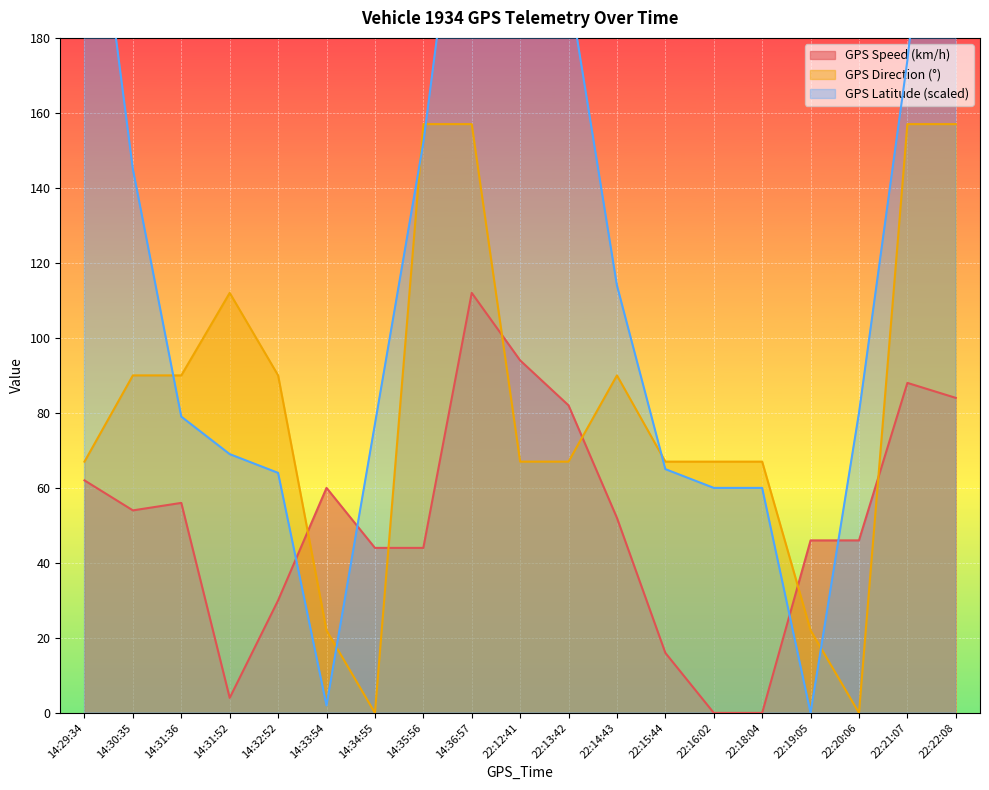

What is the difference between the GPS_Speed values at 14:34:55 and 14:36:57?

68.0